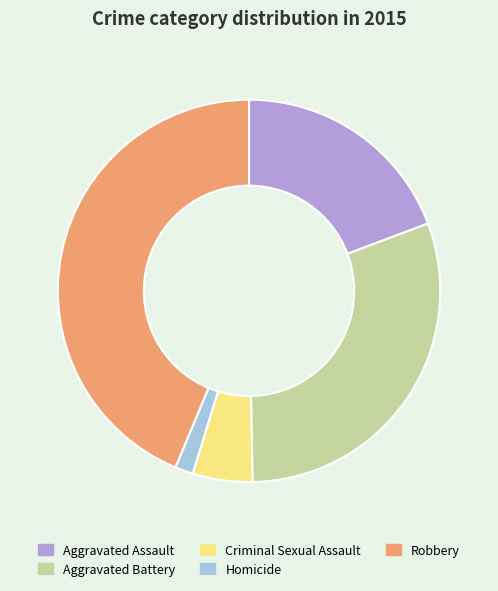

Is the sum of Robbery and Aggravated Assault greater than half?

Yes